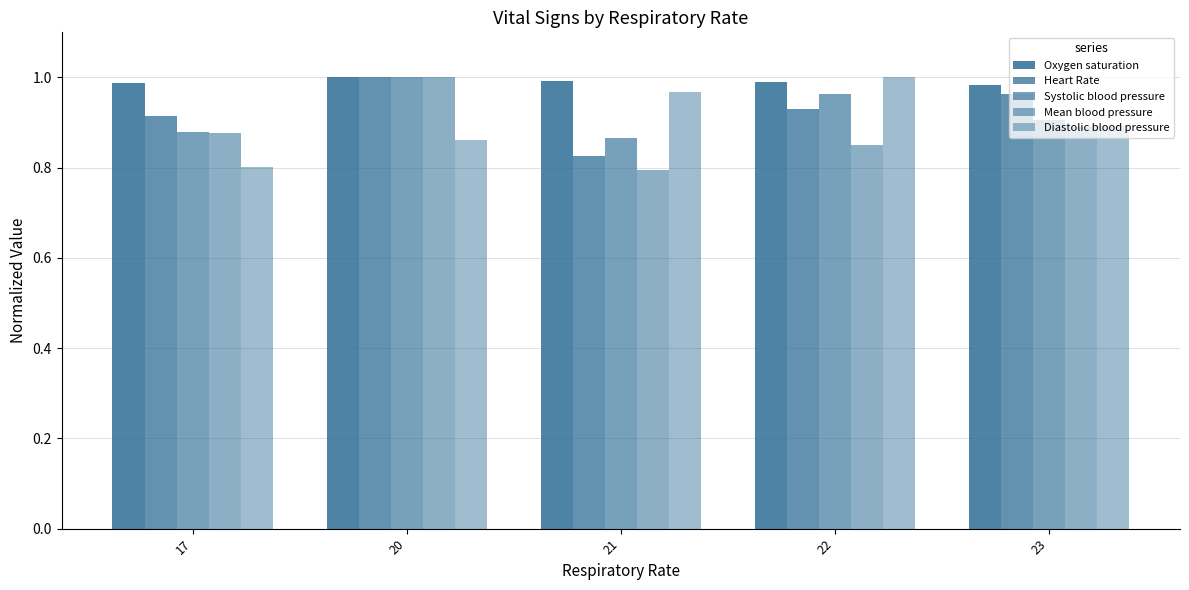

How many Oxygen saturation values are between 0 and 1?

5